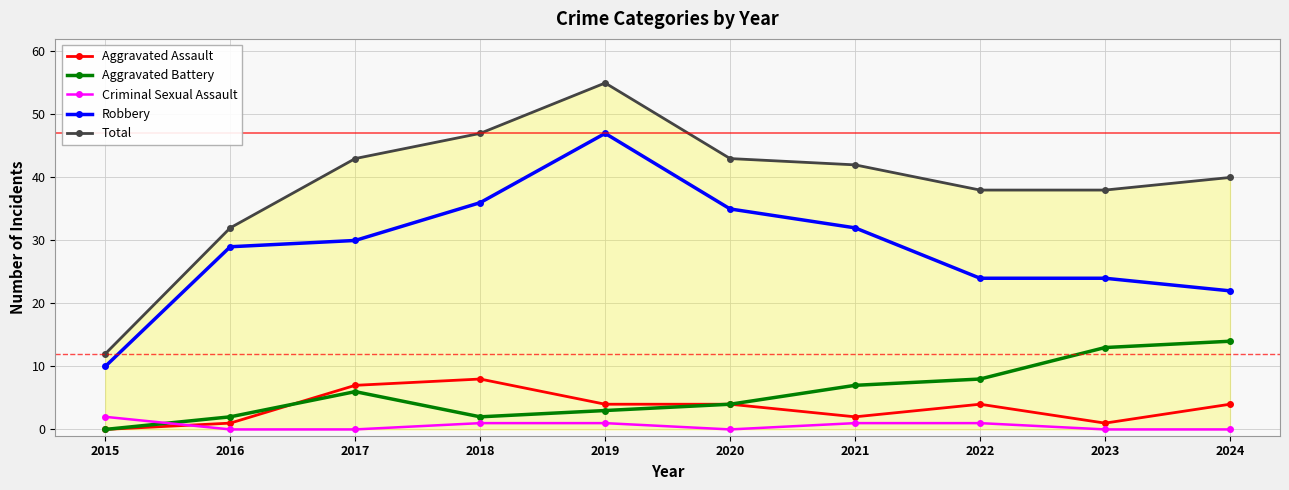

At which label does Robbery reach its minimum?

2015